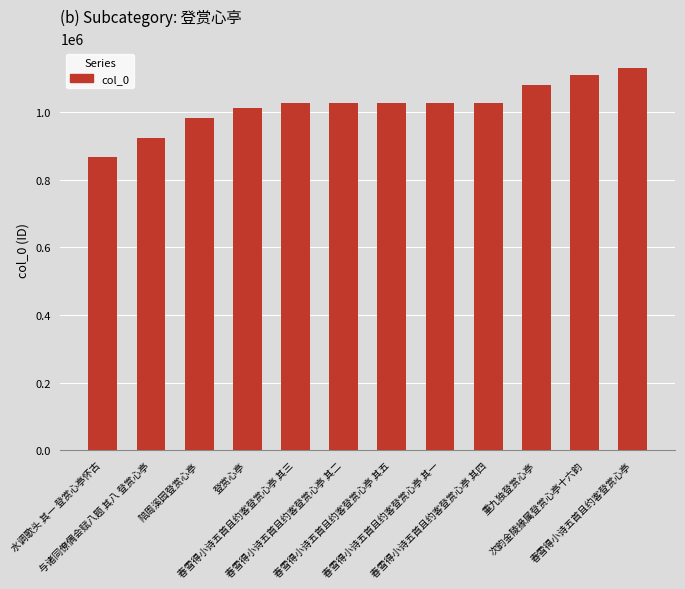

Count the number of categories in the chart.

12